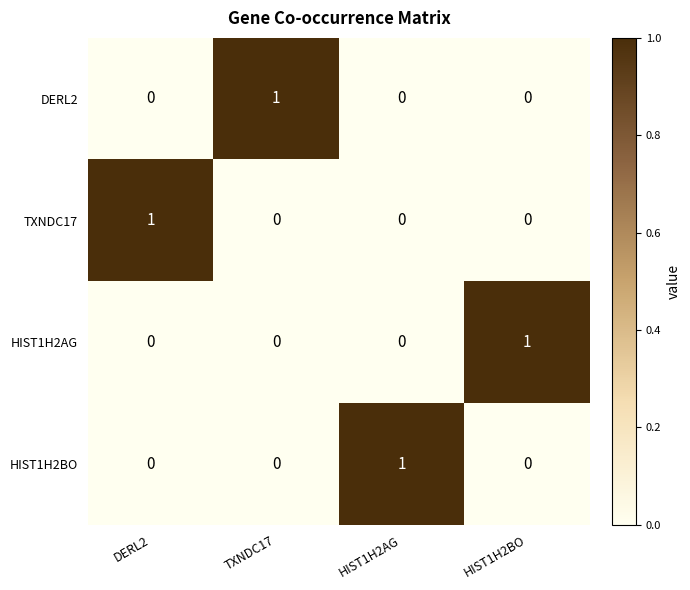

Which category has the highest value in the HIST1H2BO series?

HIST1H2AG